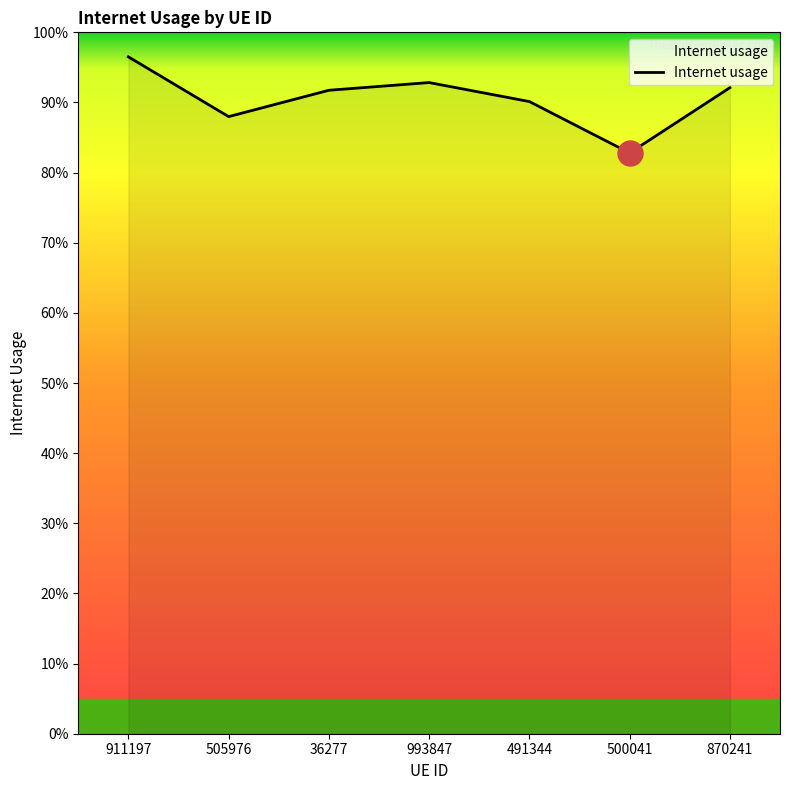

Reading left to right, list all the values displayed in this chart.

1.0	0.9	0.9	0.9	0.9	0.8	0.9